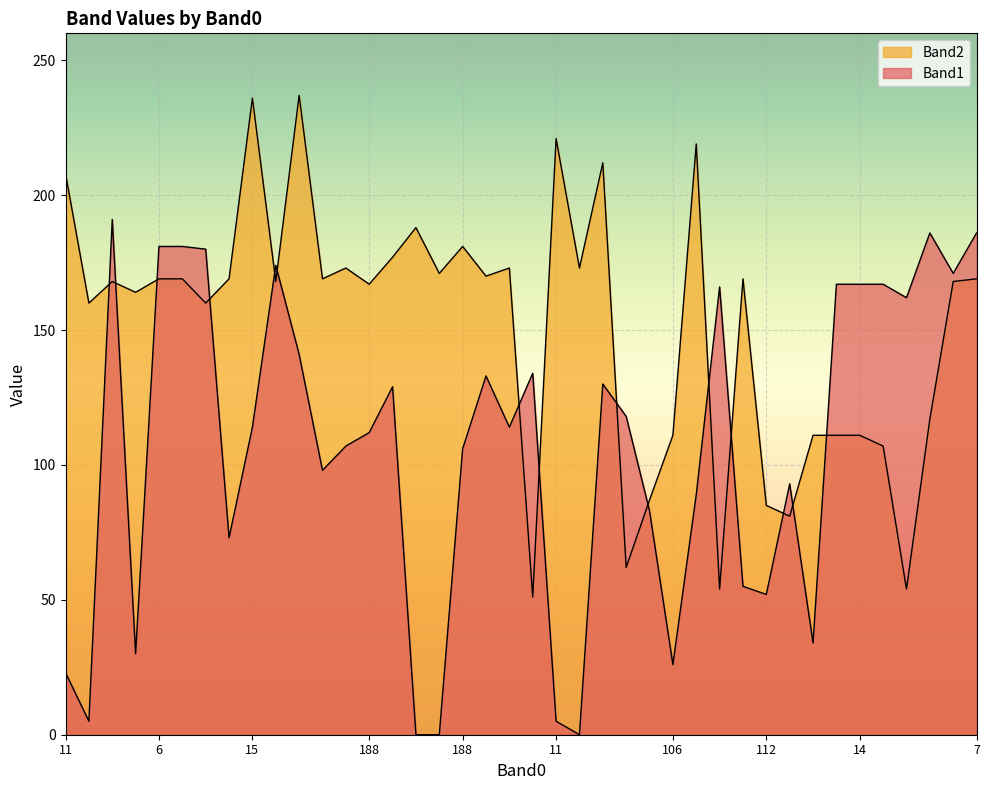

What is the difference between the highest and lowest values at 11?

185